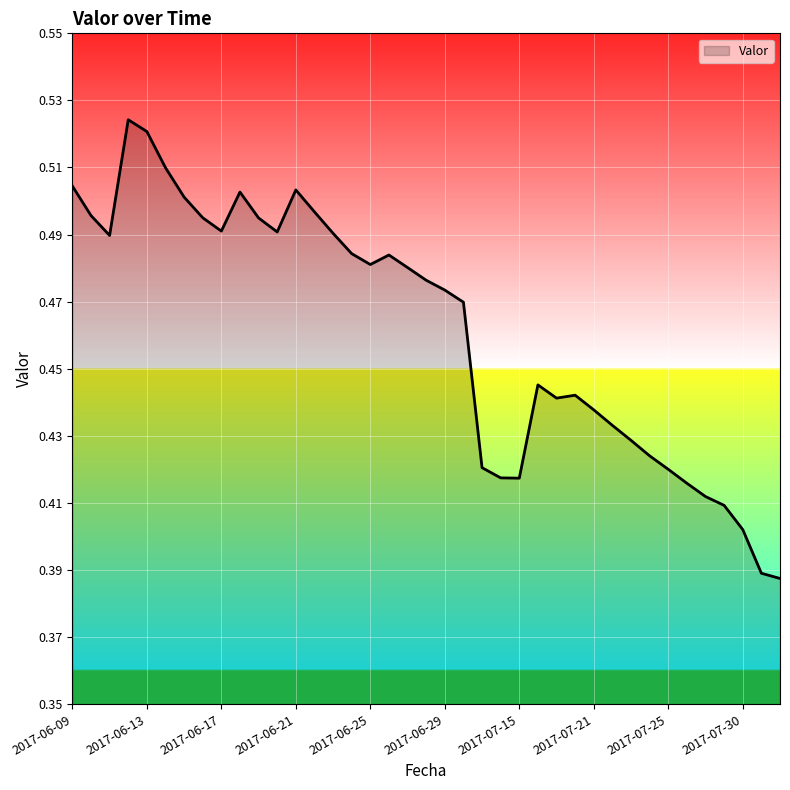

What is the value of the 21st point from the left?

0.5